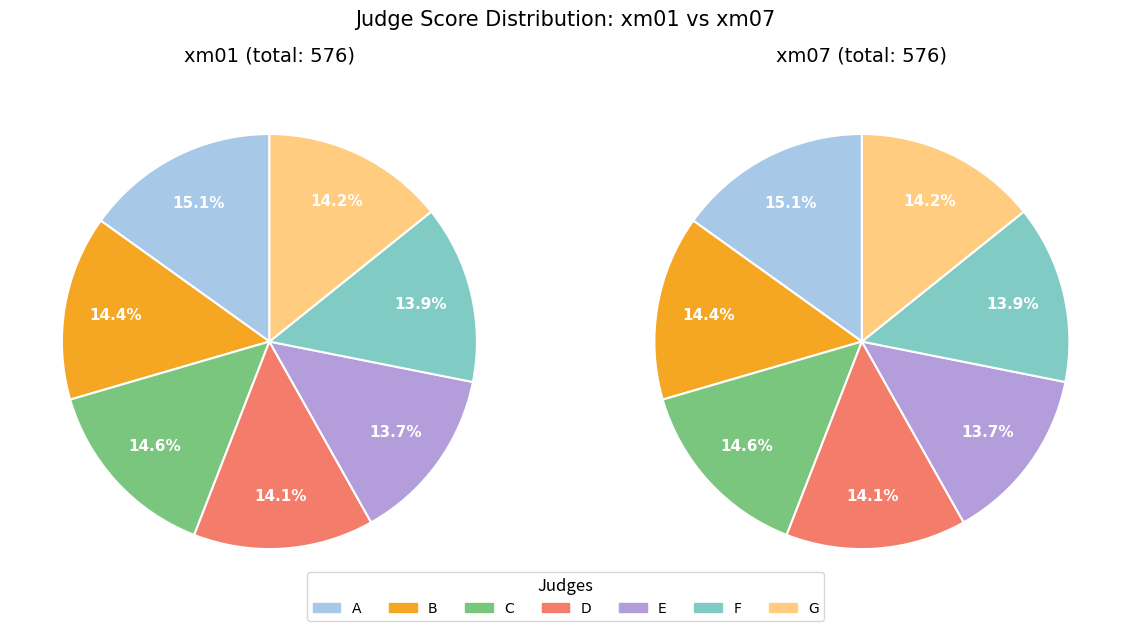

Rank the series at B from lowest to highest value.

xm01, xm07